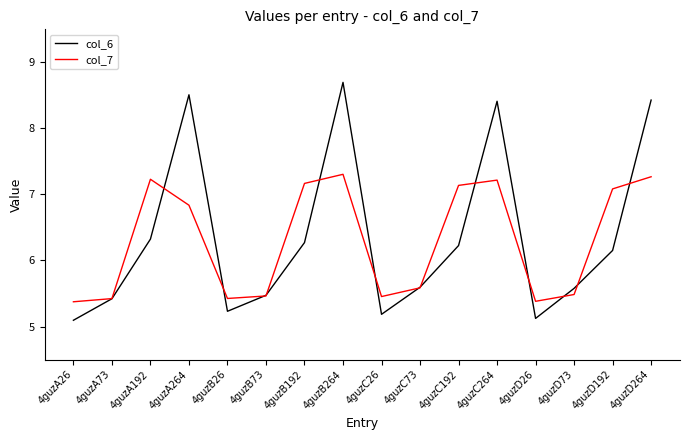

At which category does the chart reach its peak across all series?

4guzB264